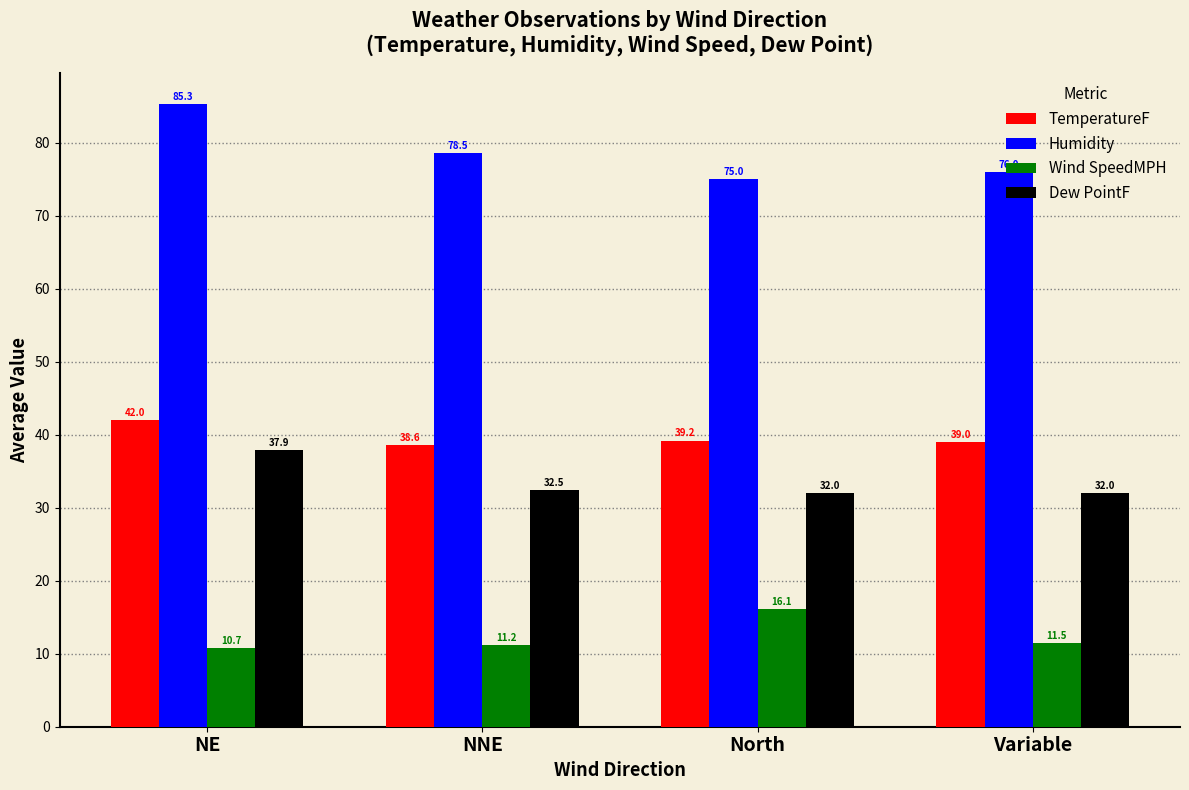

Count the number of categories in the chart.

4